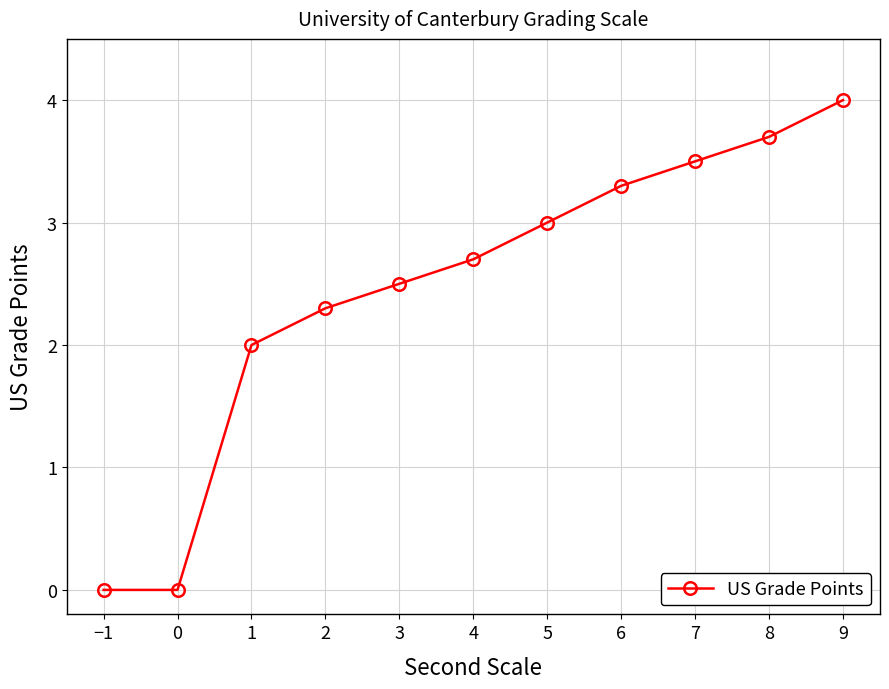

Does the chart display data point markers on the line(s)?

Yes